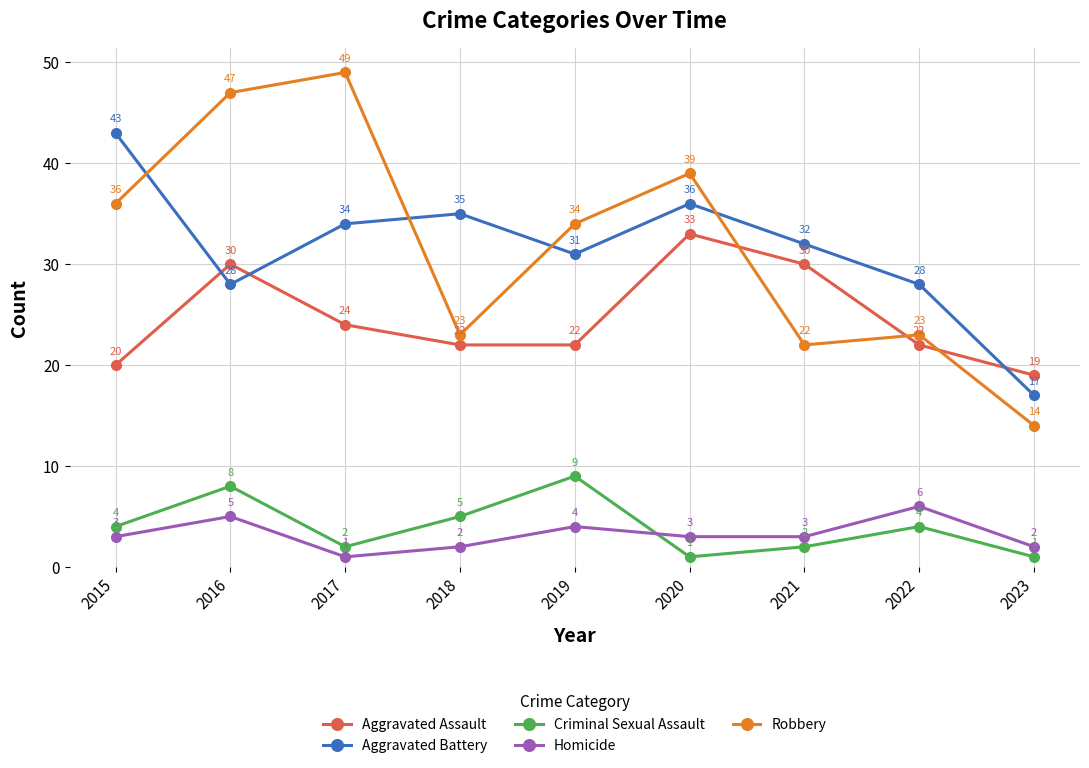

Reading left to right, what are all the values shown in this chart?

Aggravated Assault: 20	30	24	22	22	33	30	22	19
Aggravated Battery: 43	28	34	35	31	36	32	28	17
Criminal Sexual Assault: 4	8	2	5	9	1	2	4	1
Homicide: 3	5	1	2	4	3	3	6	2
Robbery: 36	47	49	23	34	39	22	23	14